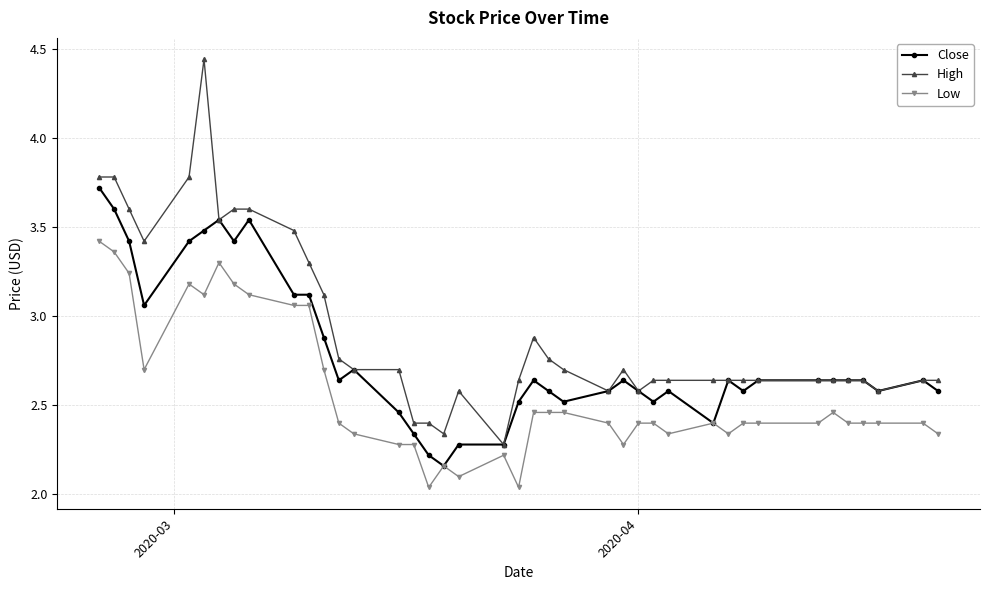

True or false: Low and High cross at least once.

False